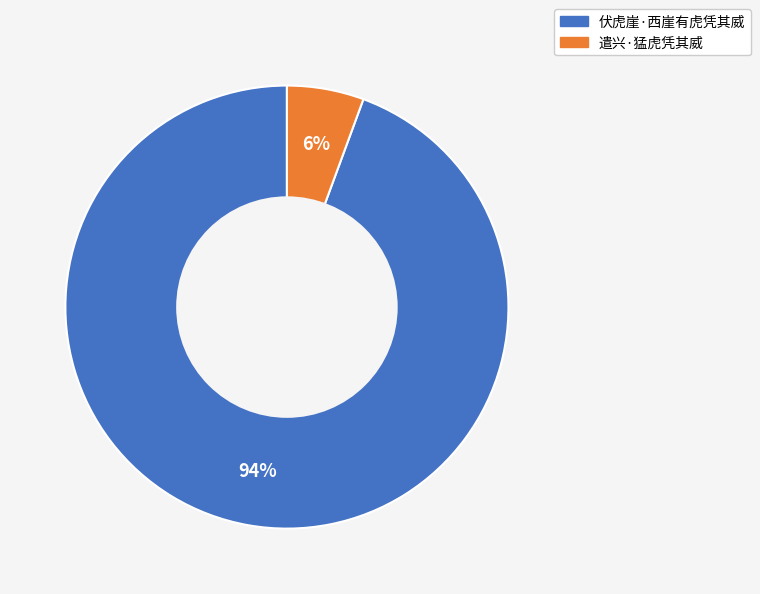

How many slices are in this pie chart?

2